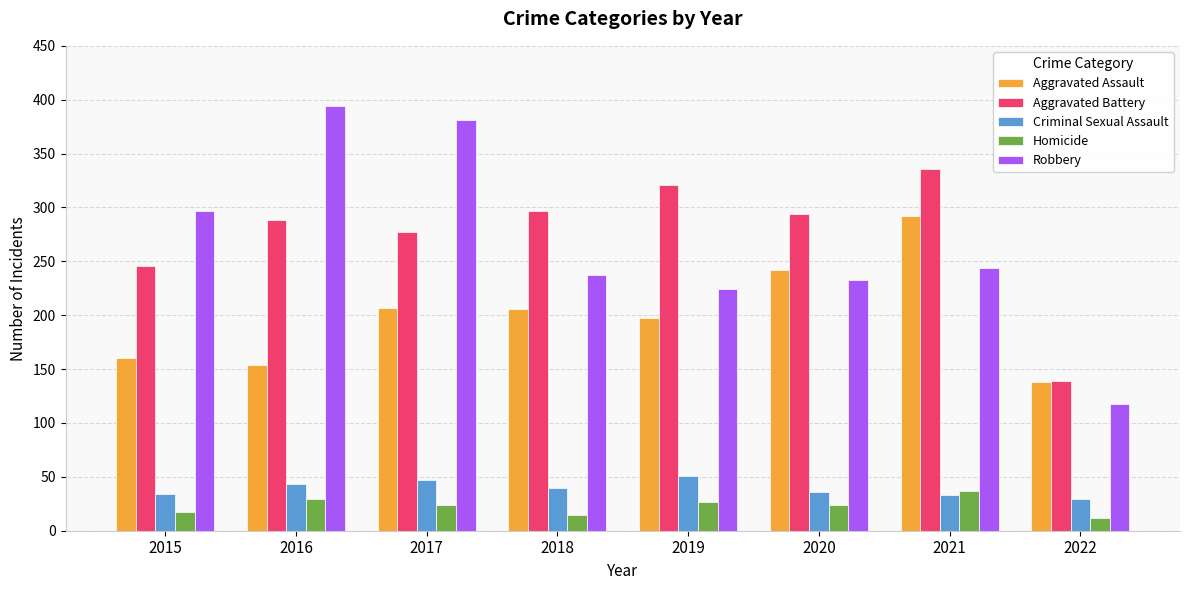

How many distinct data groups are displayed?

5